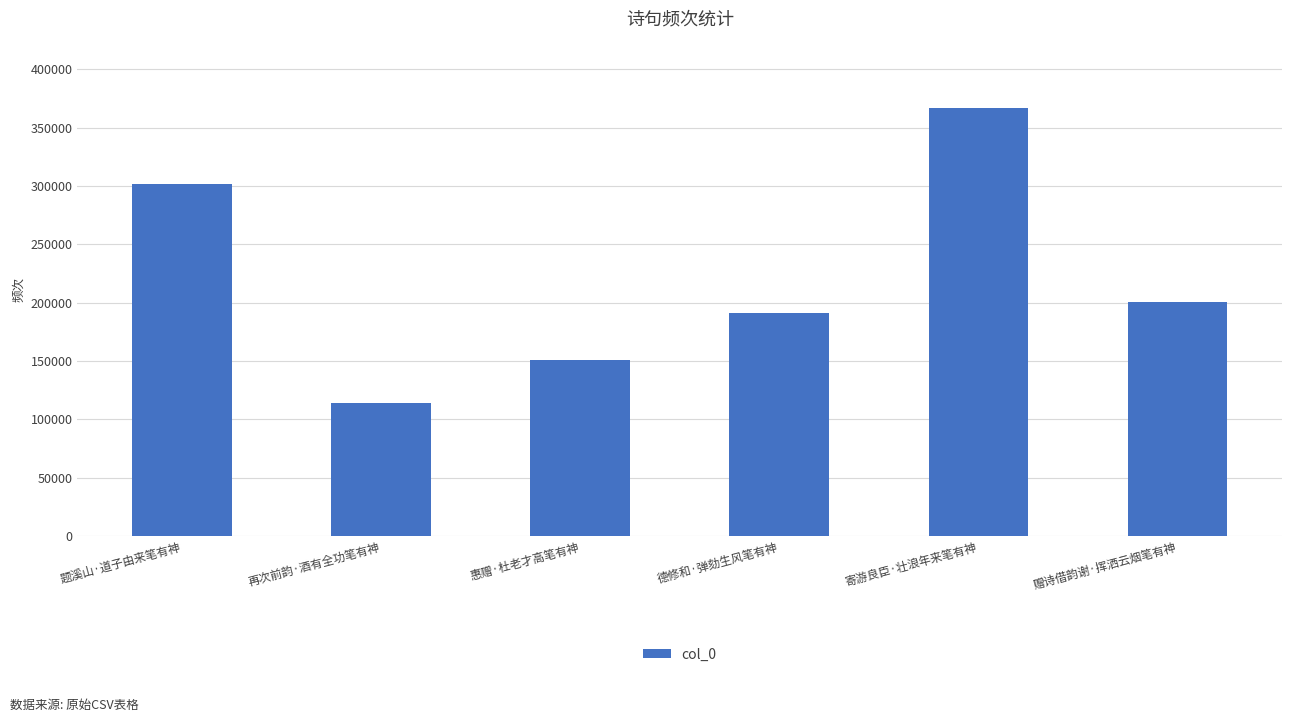

What is the sum of the values at 寄游良臣·壮浪年来笔有神 and 德修和·弹劾生风笔有神?

558447